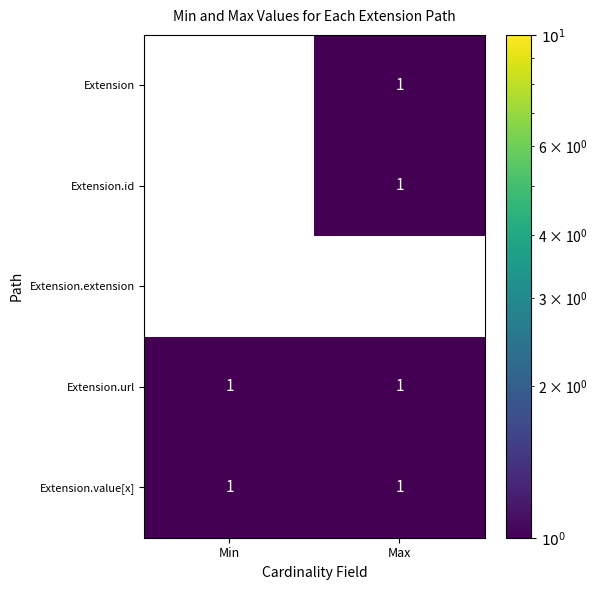

Reading right to left, list all the values displayed in this chart.

Extension: Max=1	Min=0
Extension.id: Max=1	Min=0
Extension.extension: Max=0	Min=0
Extension.url: Max=1	Min=1
Extension.value[x]: Max=1	Min=1